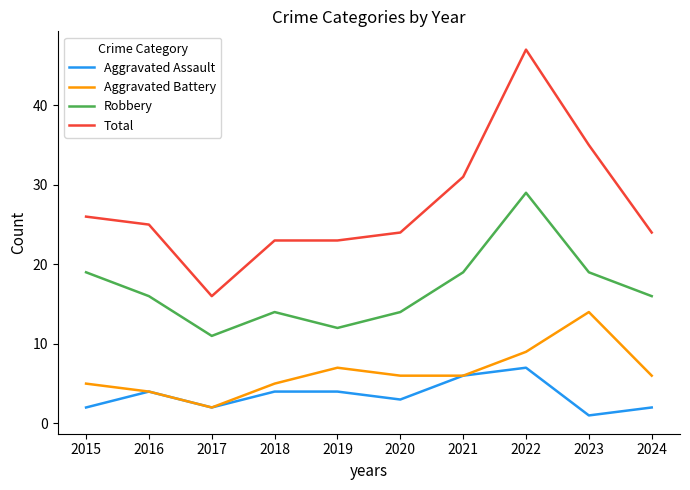

How many lines are shown in the chart?

4